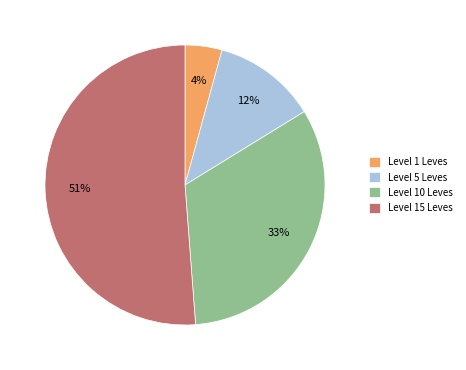

What is the ratio of the value at Level 10 Leves to the value at Level 15 Leves?

0.6